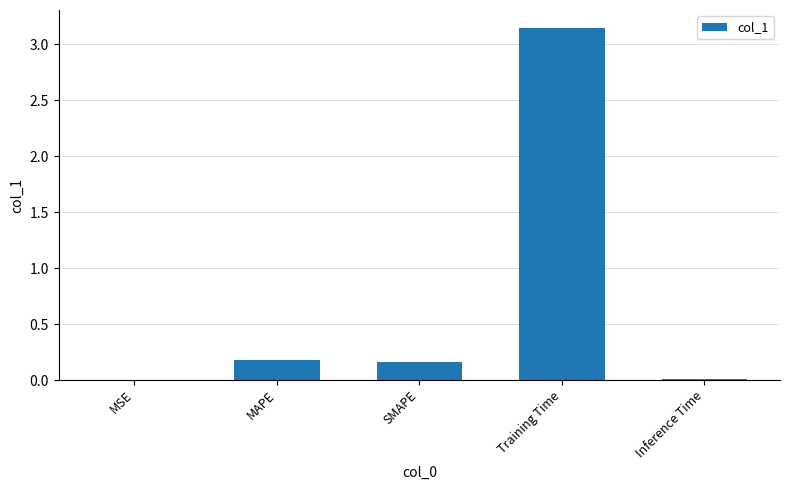

Which has a higher value, Inference Time or SMAPE?

SMAPE